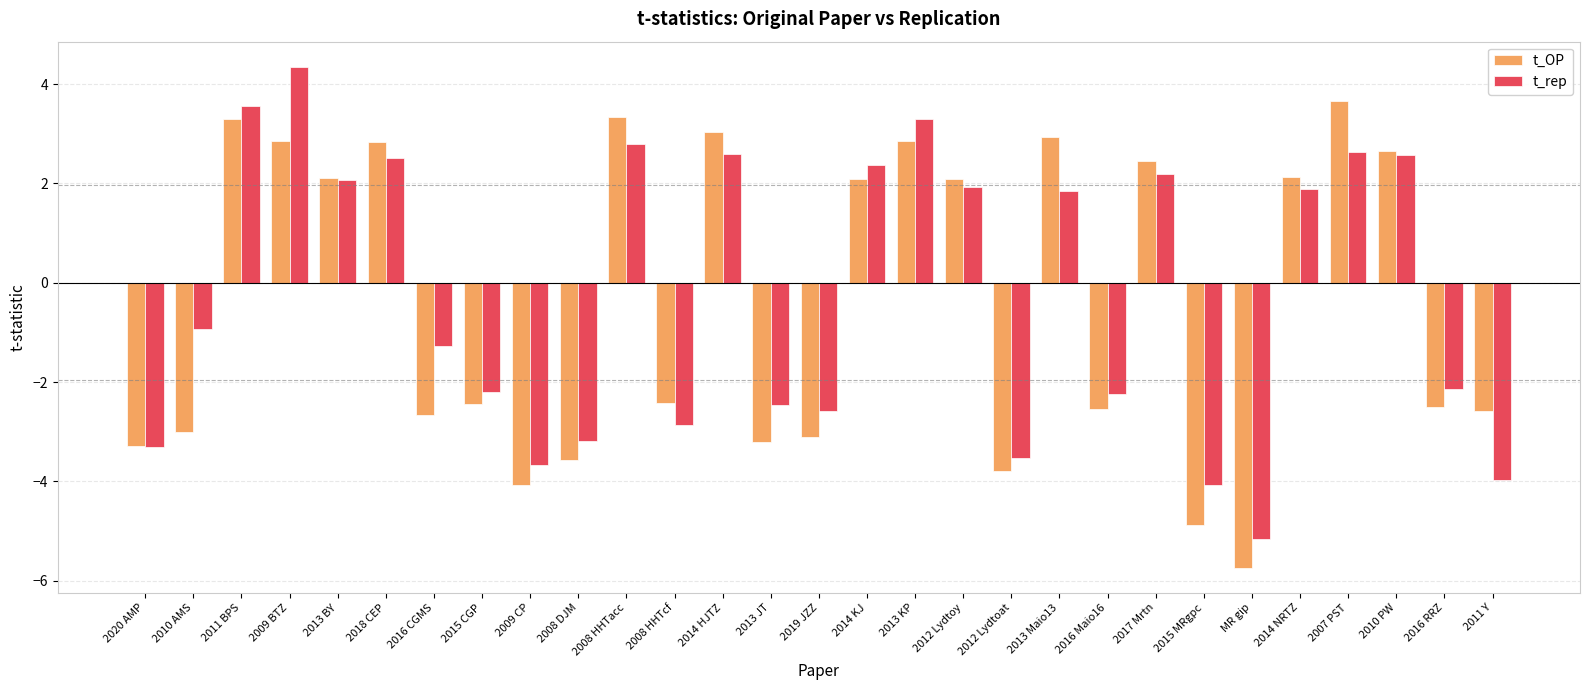

What is the label of the 10th bar from the right?

2013 Maio13